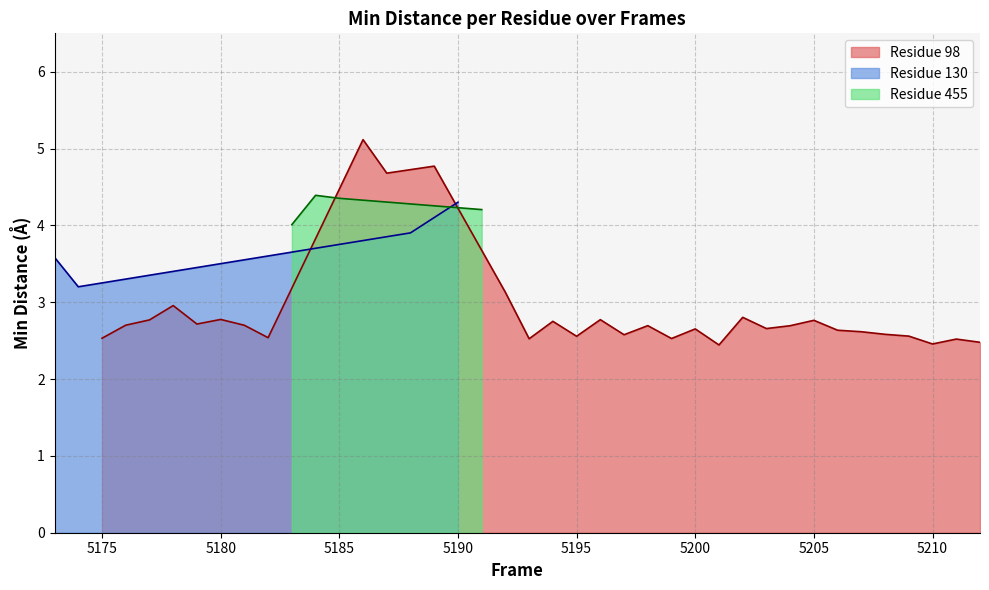

What is the highest value of the Residue 130 series?

4.3